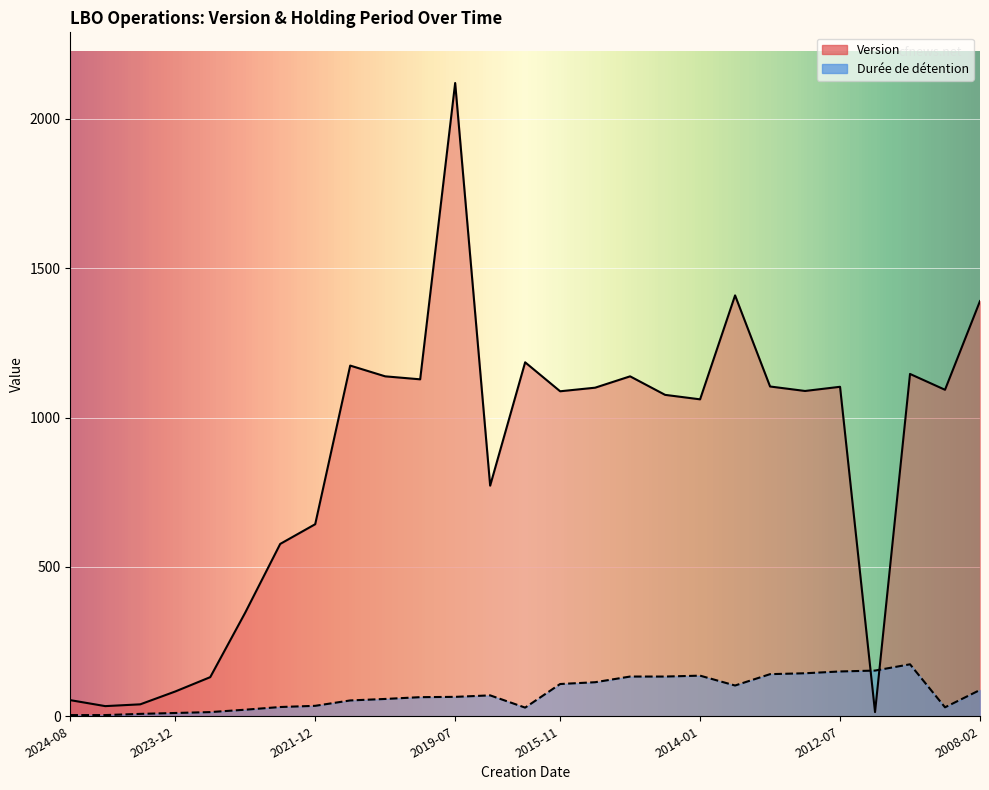

Between 2021-07-15 and 2024-06-19, which series saw the biggest shift?

Version